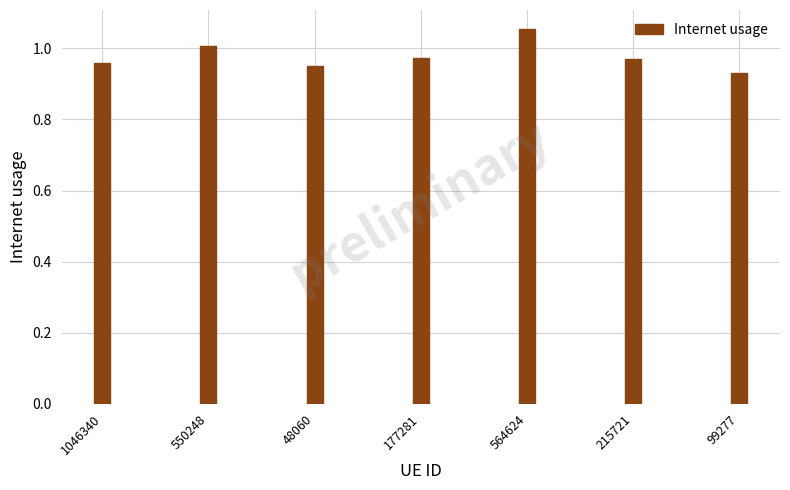

Which label corresponds to the smallest value in the chart?

99277